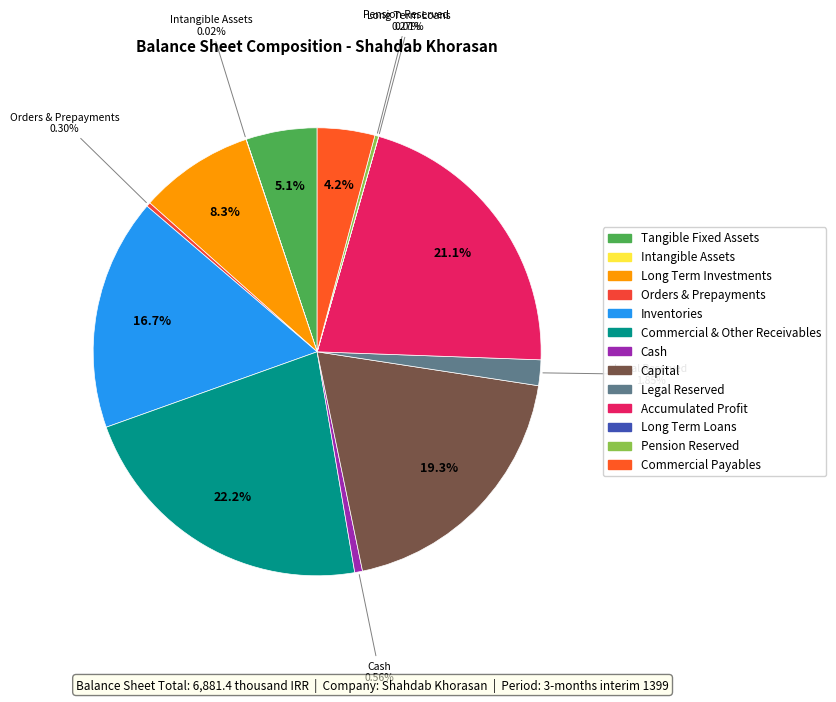

How many slices are in this pie chart?

13